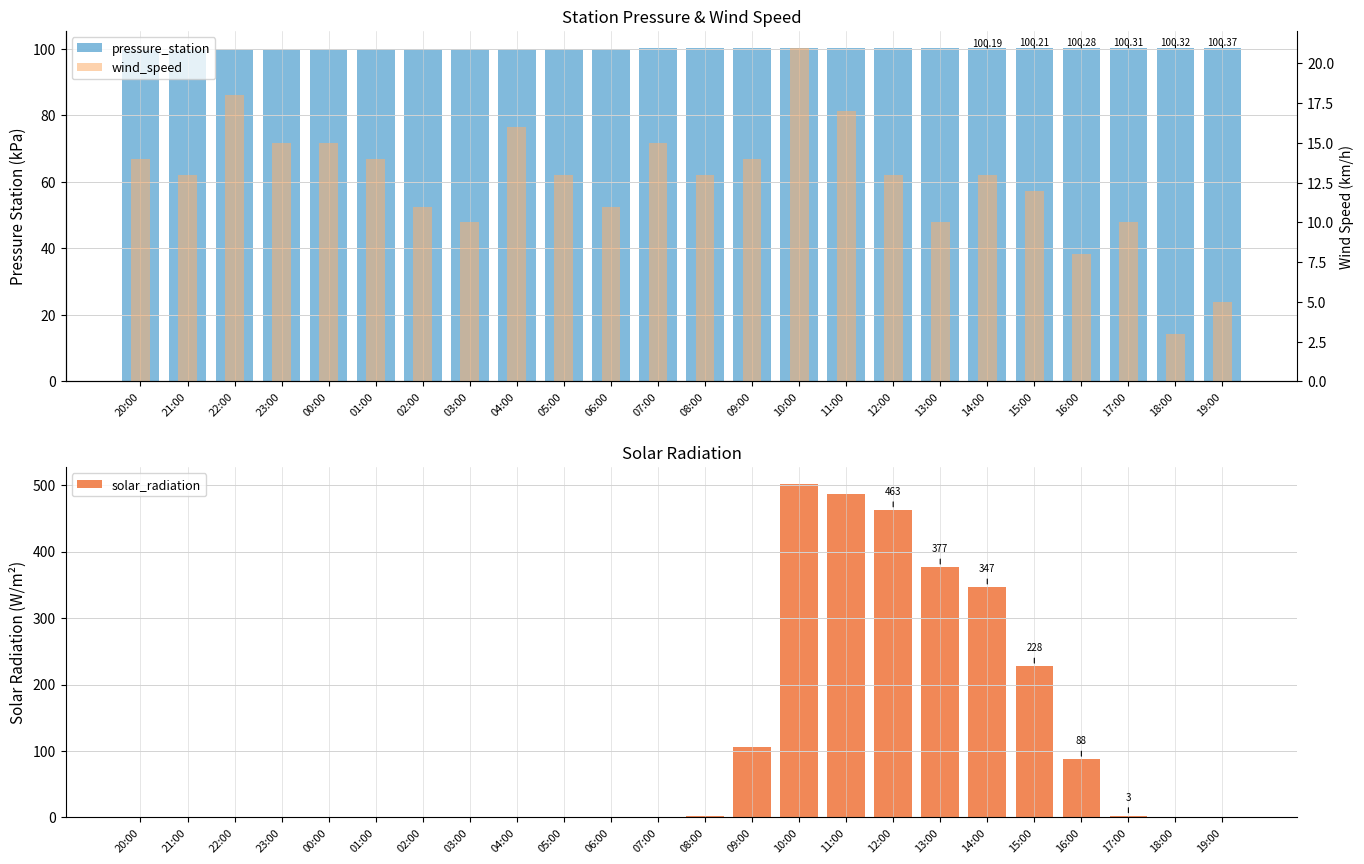

What is the total value across all series at 02:00?

110.9